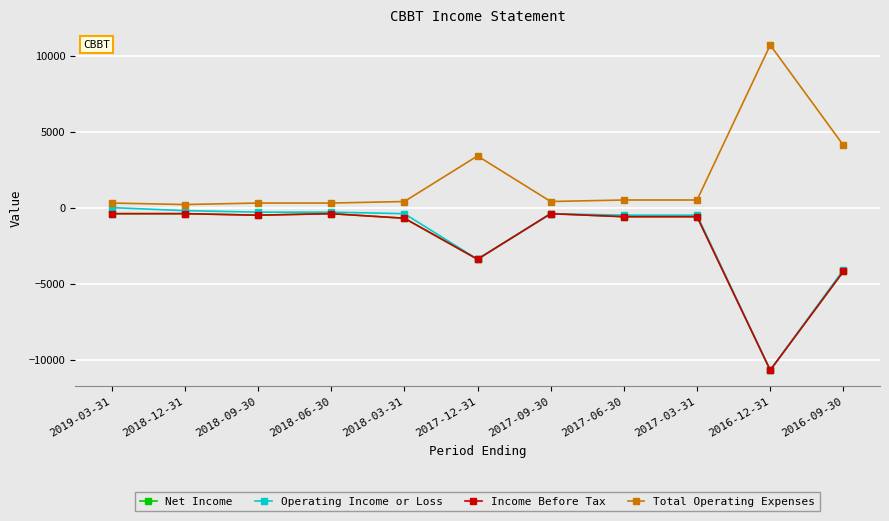

What is the minimum value shown in the chart?

-10700